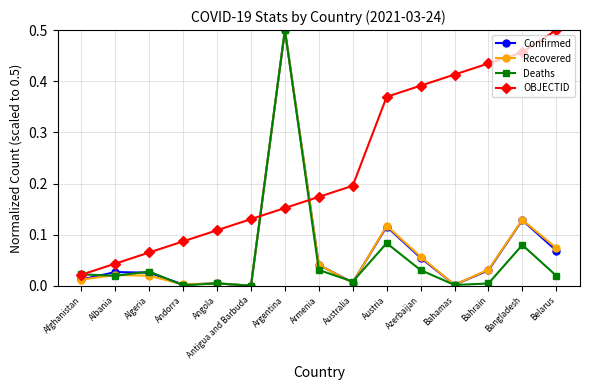

The Confirmed series shows 0.0 at Bahrain. True or false?

True